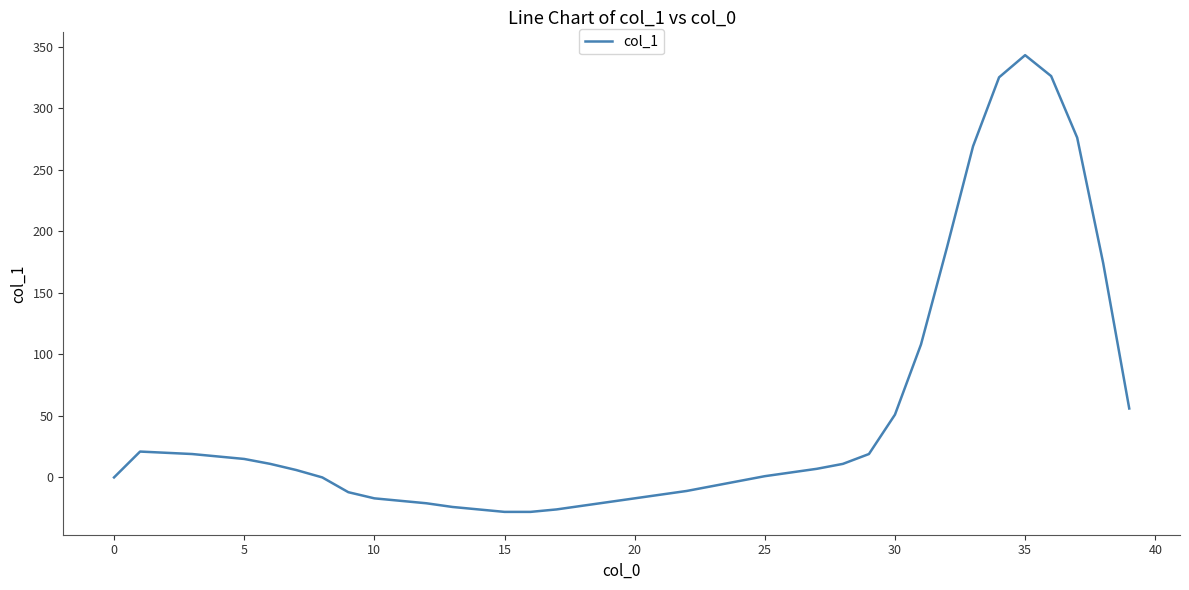

What is the difference between the maximum and minimum values?

371